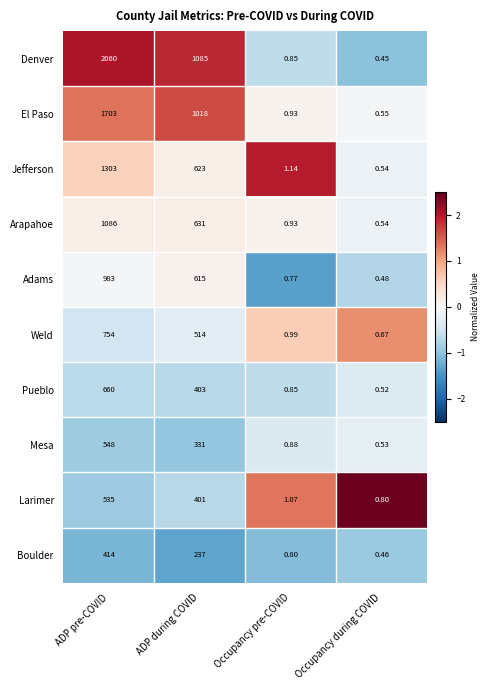

At which category is the sum across all series the highest?

ADP pre-COVID